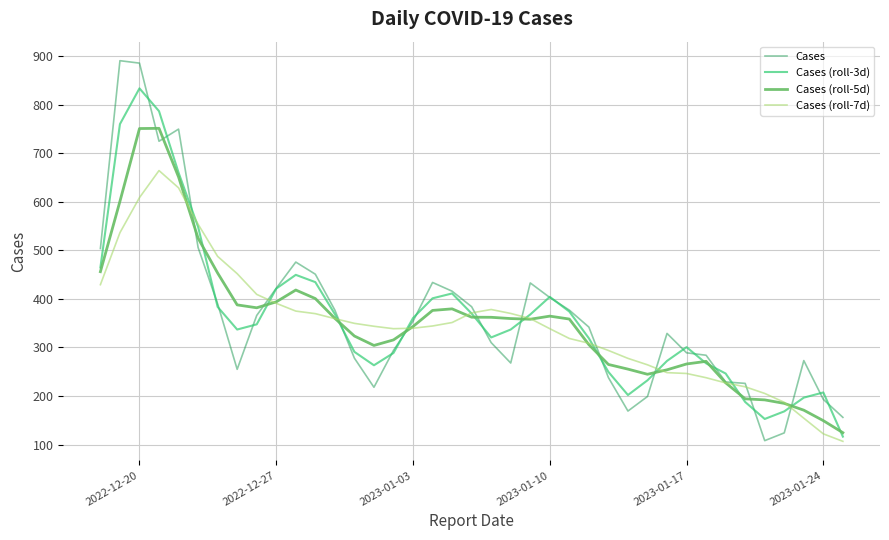

What is the maximum value for Cases?

891.0